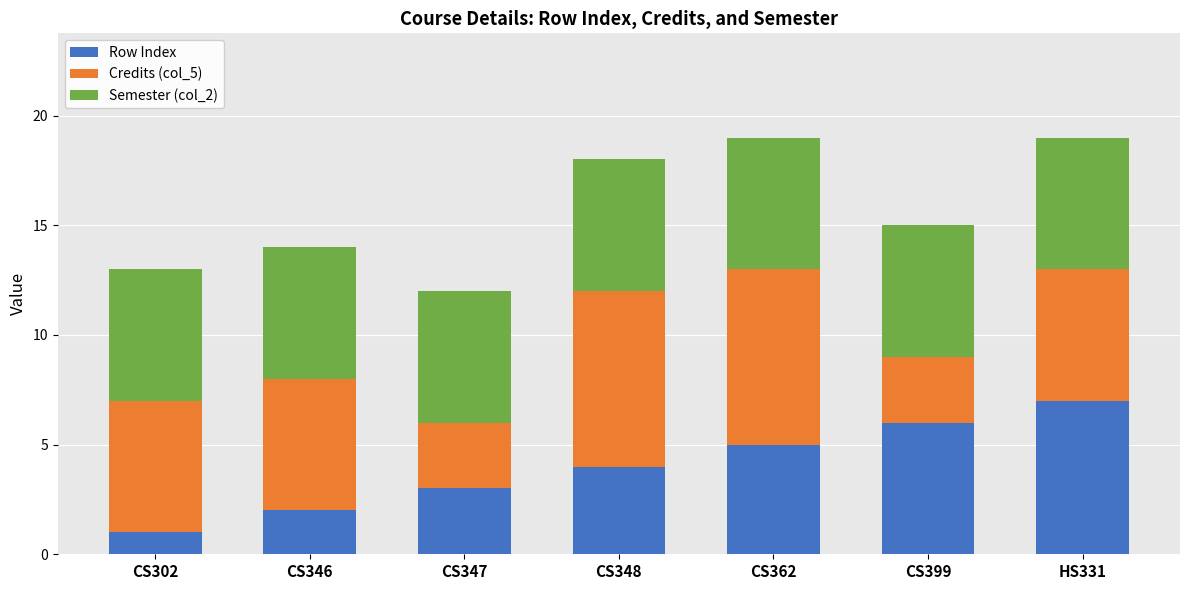

What is the difference between the maximum and minimum values in the Row Index series?

6